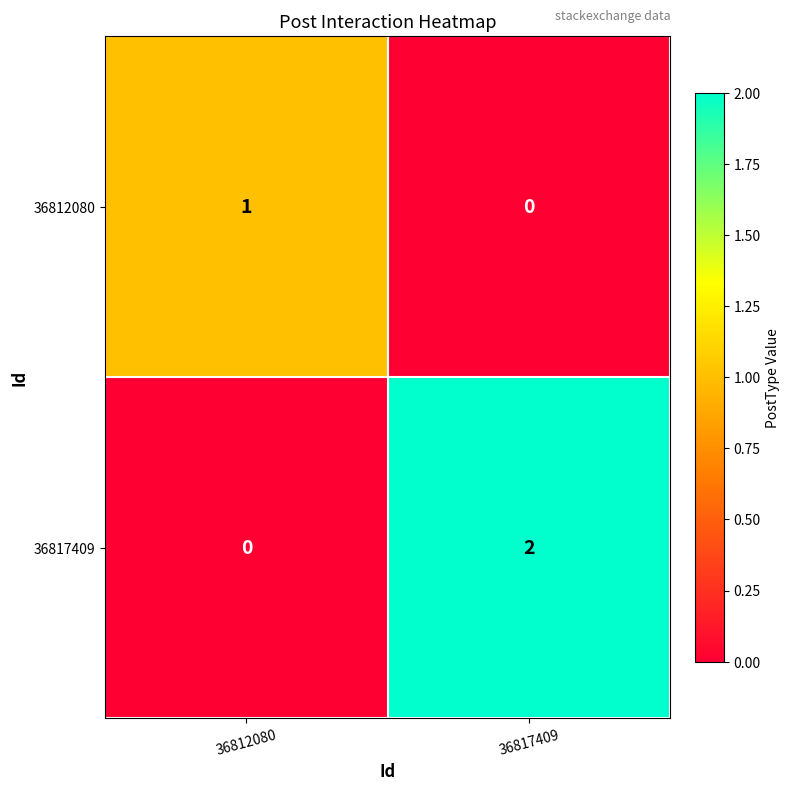

How many categories are shown in the chart?

2